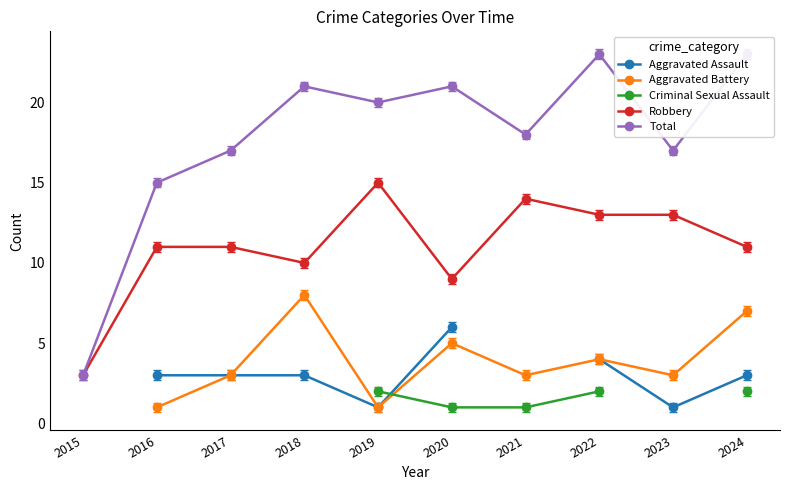

At which category does Robbery reach its first local valley?

2018